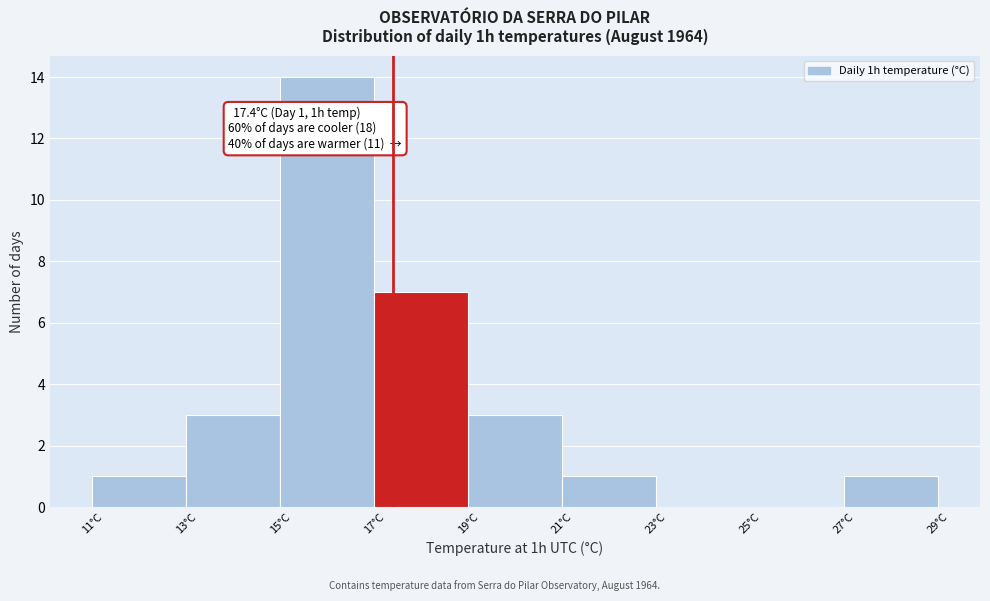

Over which range of the x-axis is the bar tallest?

15 to 17